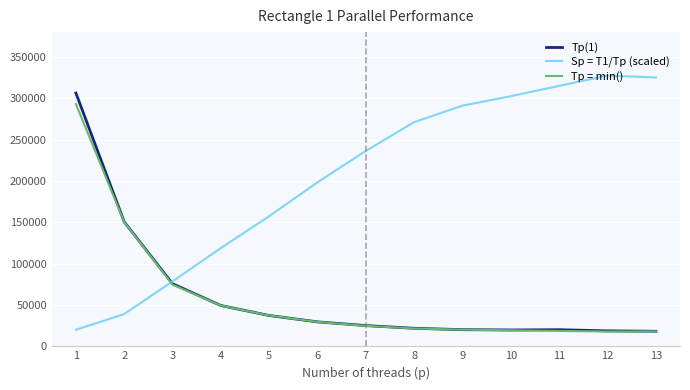

Does the chart display data point markers on the line(s)?

No